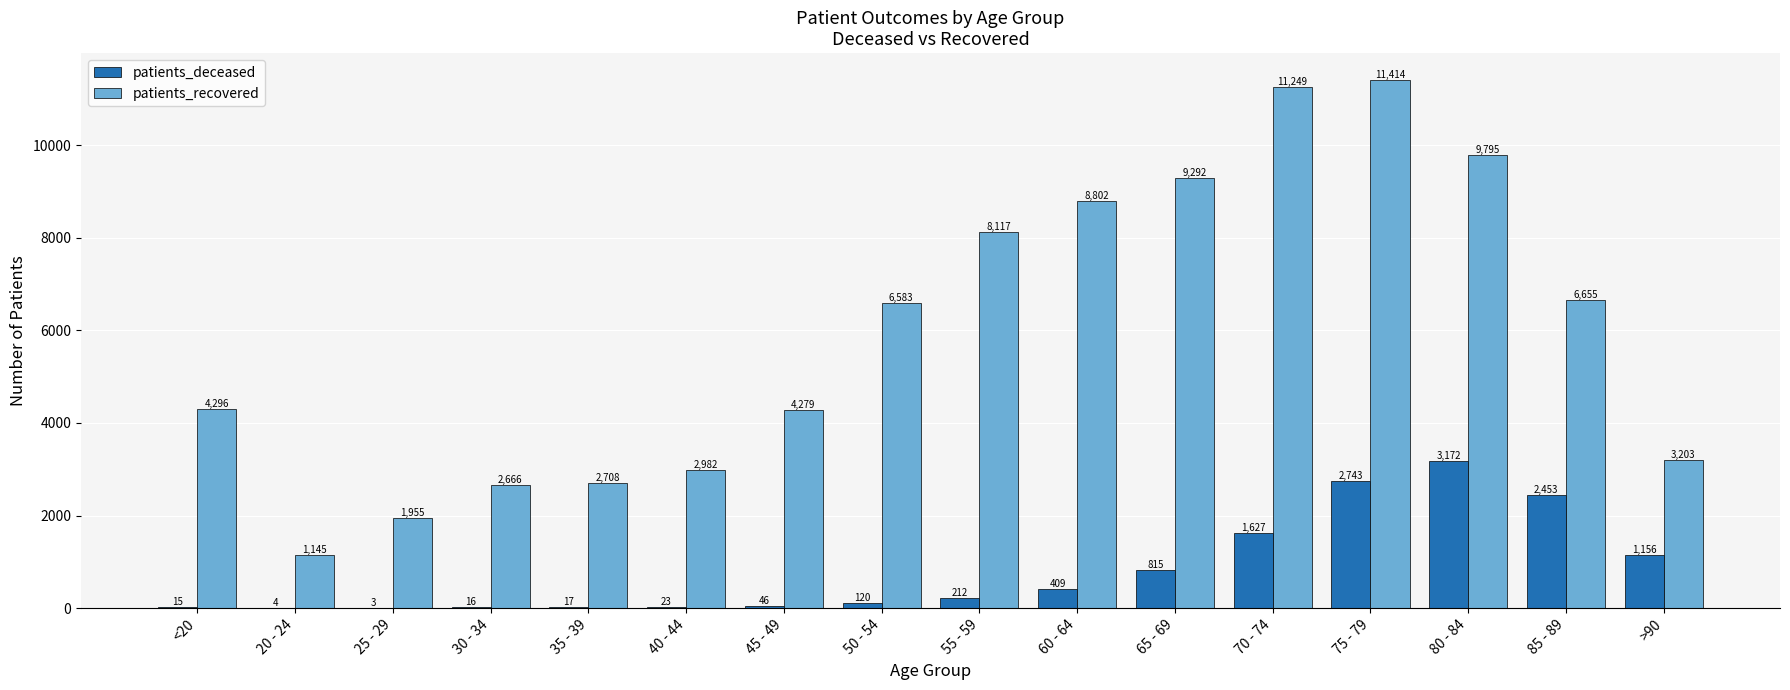

Between 25 - 29 and 70 - 74, which series saw the biggest shift?

patients_recovered